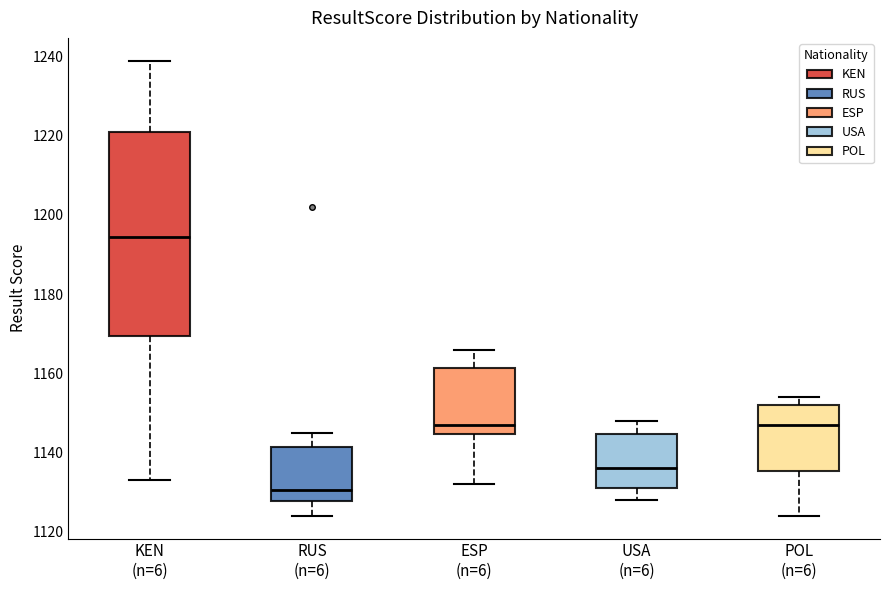

Where does the lower whisker of the box for USA (n=6) end on the y-axis? The values are not printed on the chart, so give them approximately, as read against the axis.

1128